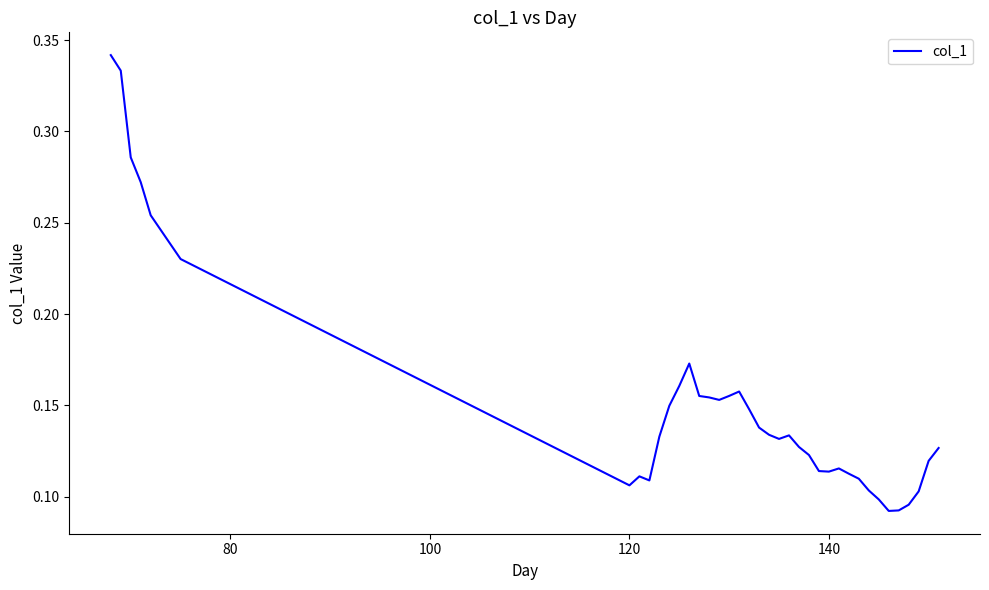

Count the number of data series in this chart.

1